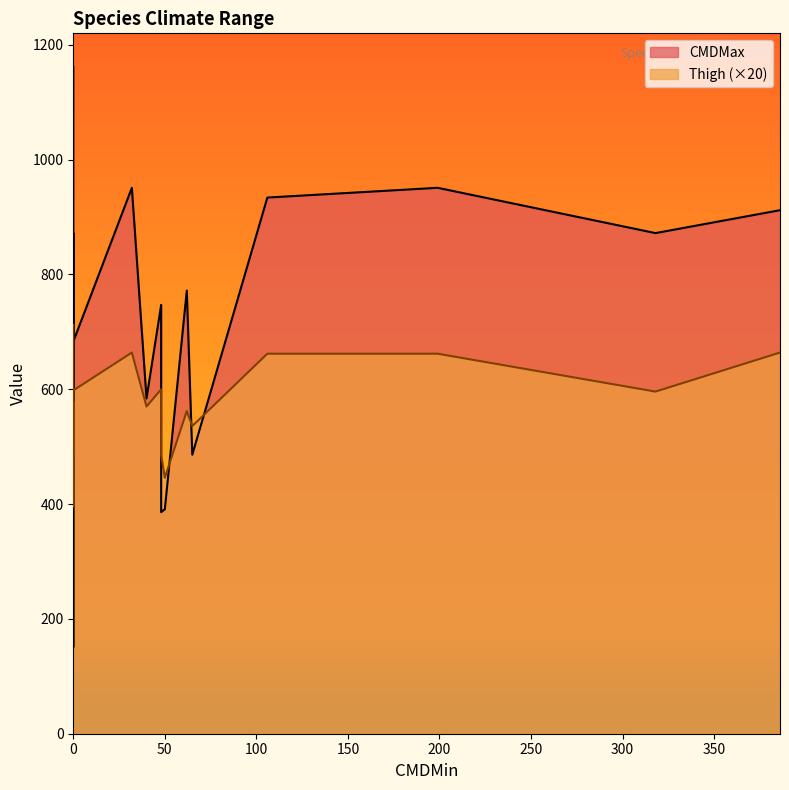

List the series in order of their overall mean, highest first.

CMDMax, Thigh